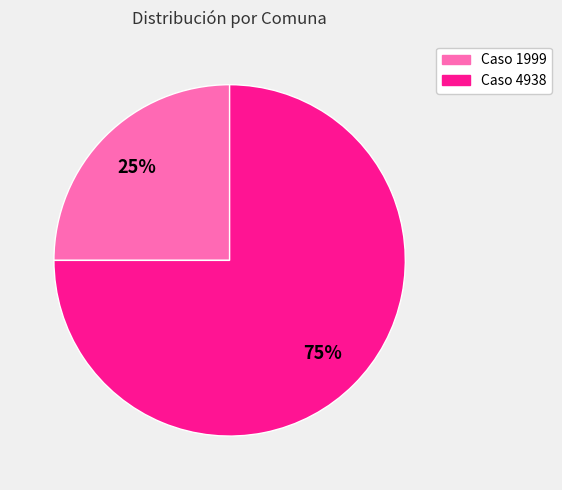

What is the largest slice in the pie chart?

Caso 4938